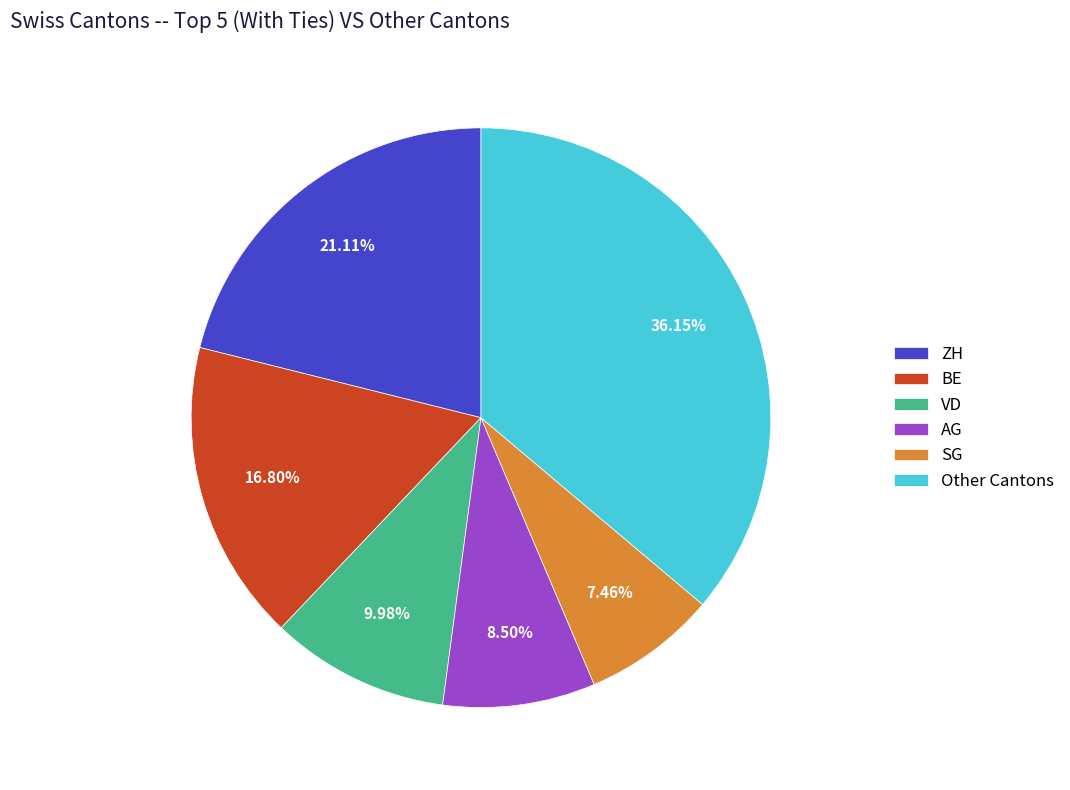

Rank the categories by value from highest to lowest.

Other Cantons, ZH, BE, VD, AG, SG